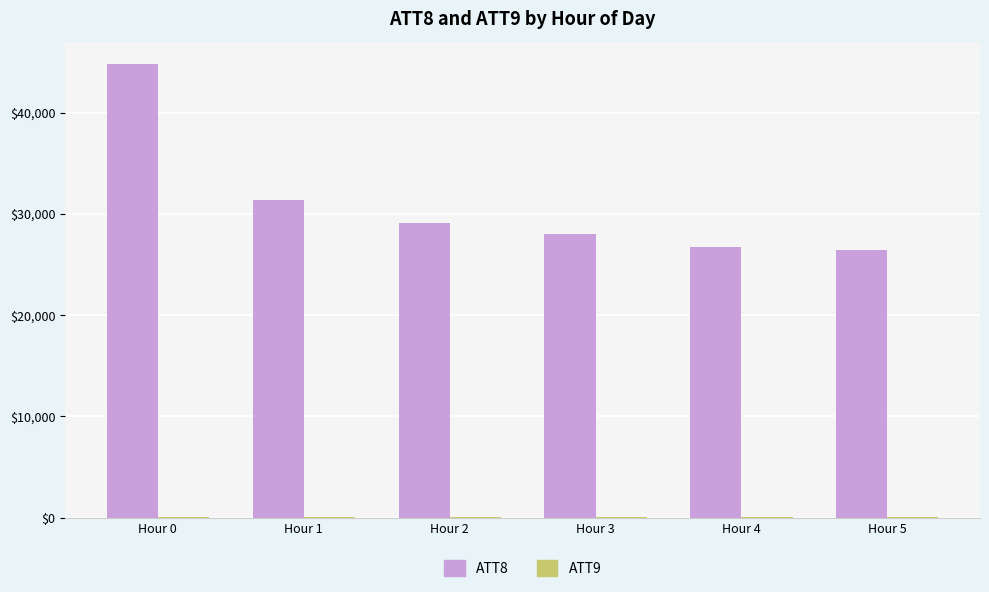

Where does the ATT8 series first go above 29100?

Hour 0